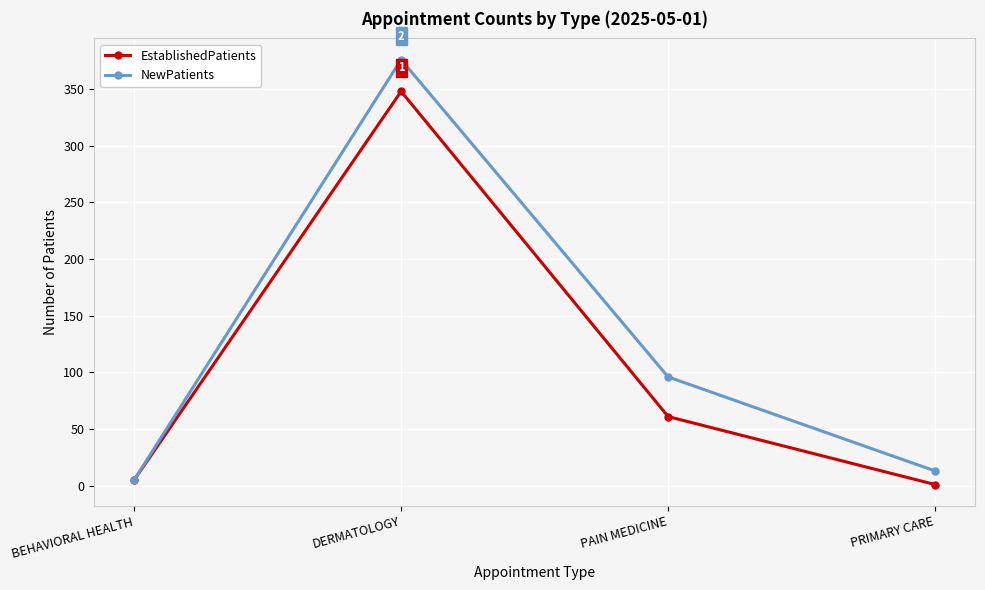

Between PAIN MEDICINE and PRIMARY CARE, which series saw the biggest shift?

NewPatients